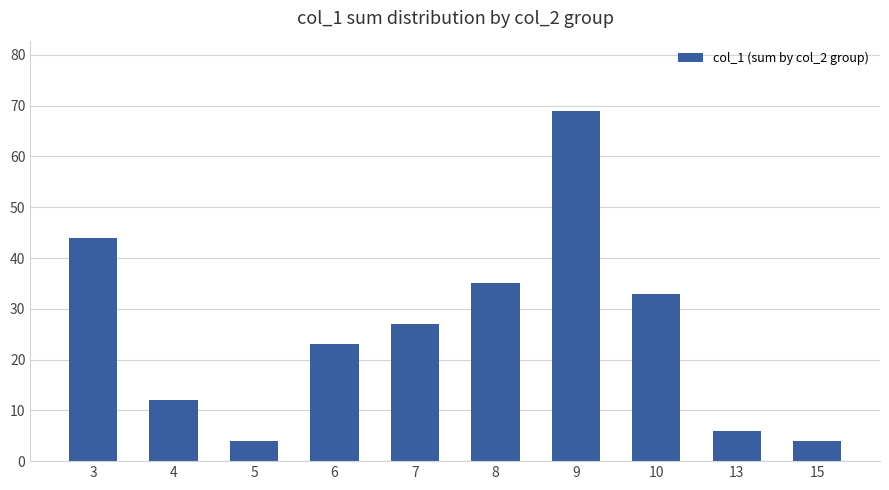

What is the difference between the second highest and second lowest values?

40